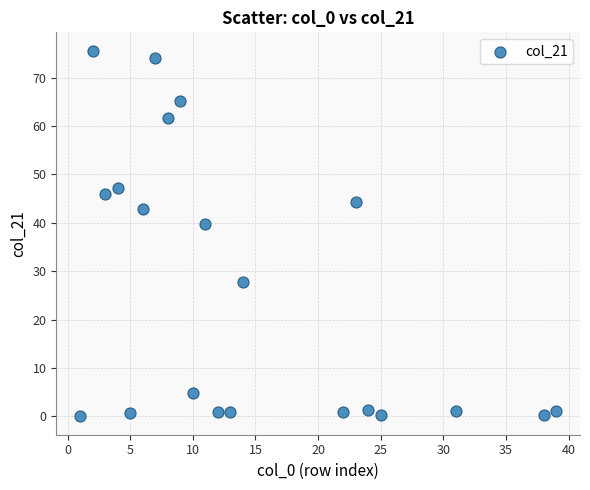

What Y value in the scatter plot is closest to 37?

39.8